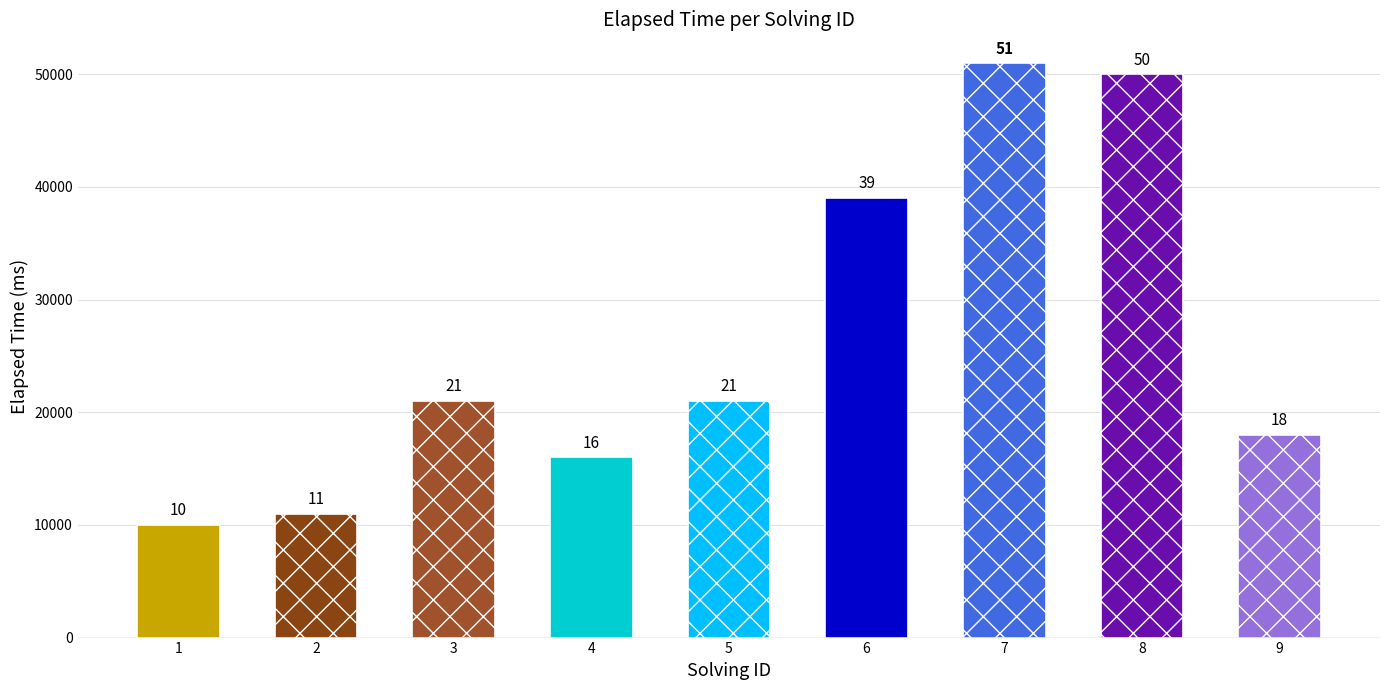

Does the chart contain any negative values?

No